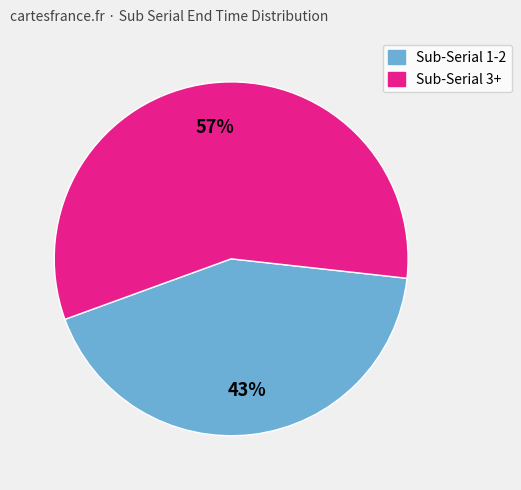

To the nearest percent, what percentage of the pie is Sub-Serial 1-2?

43%